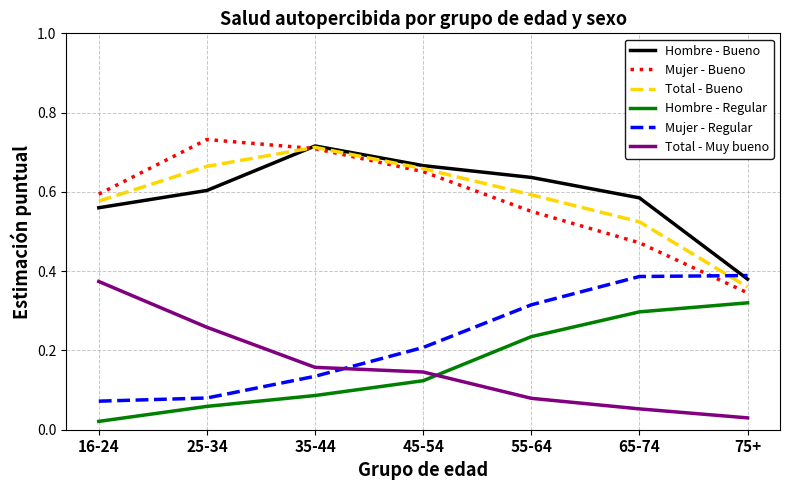

Count the Total - Bueno values in the range 0 to 1.

7